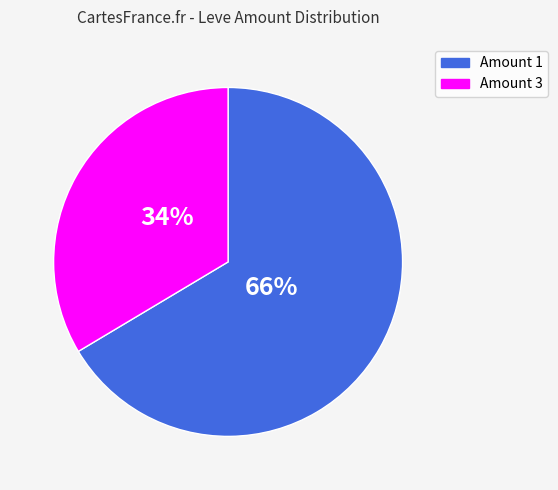

Is there a majority slice in this chart?

Yes